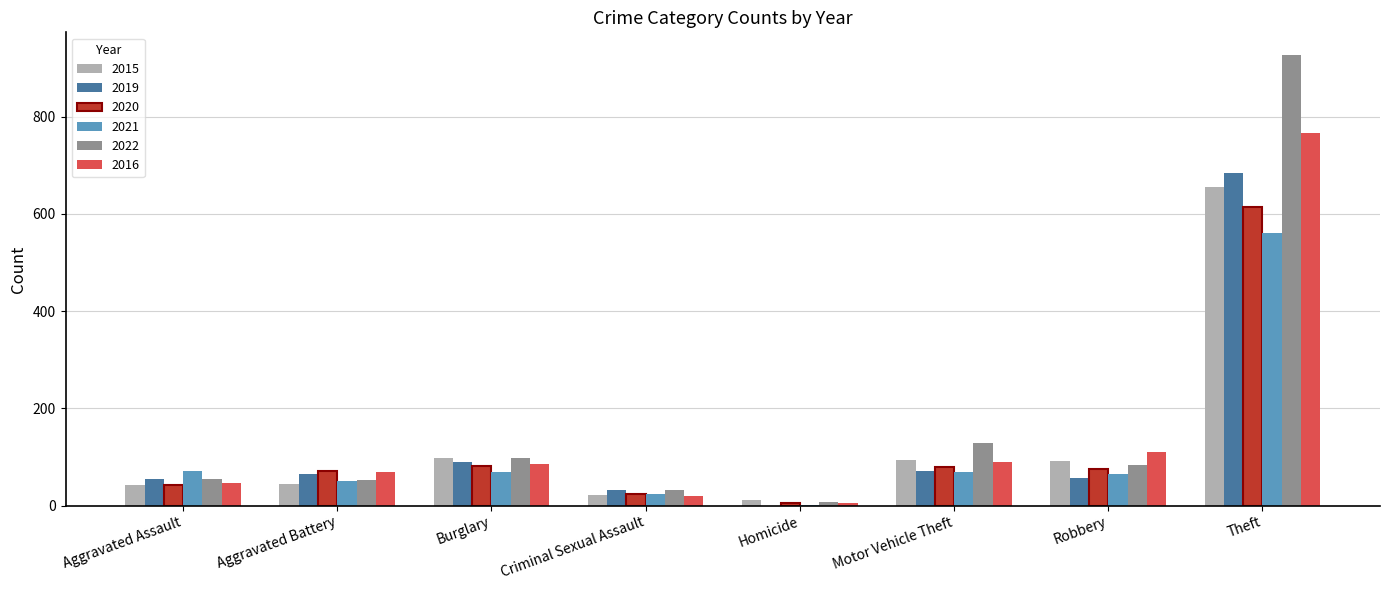

At which category is the sum across all series the highest?

Theft